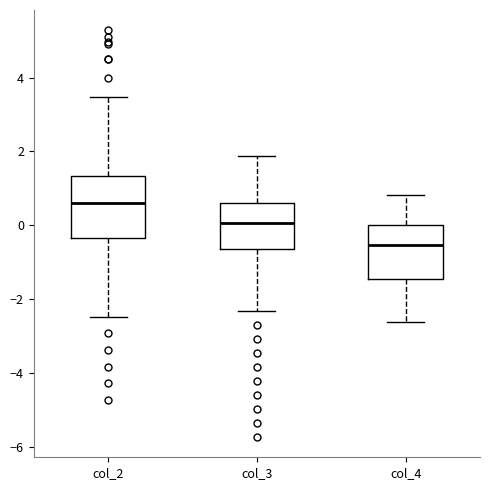

Comparing the boxes themselves (not the whiskers), which one is the tallest?

col_2